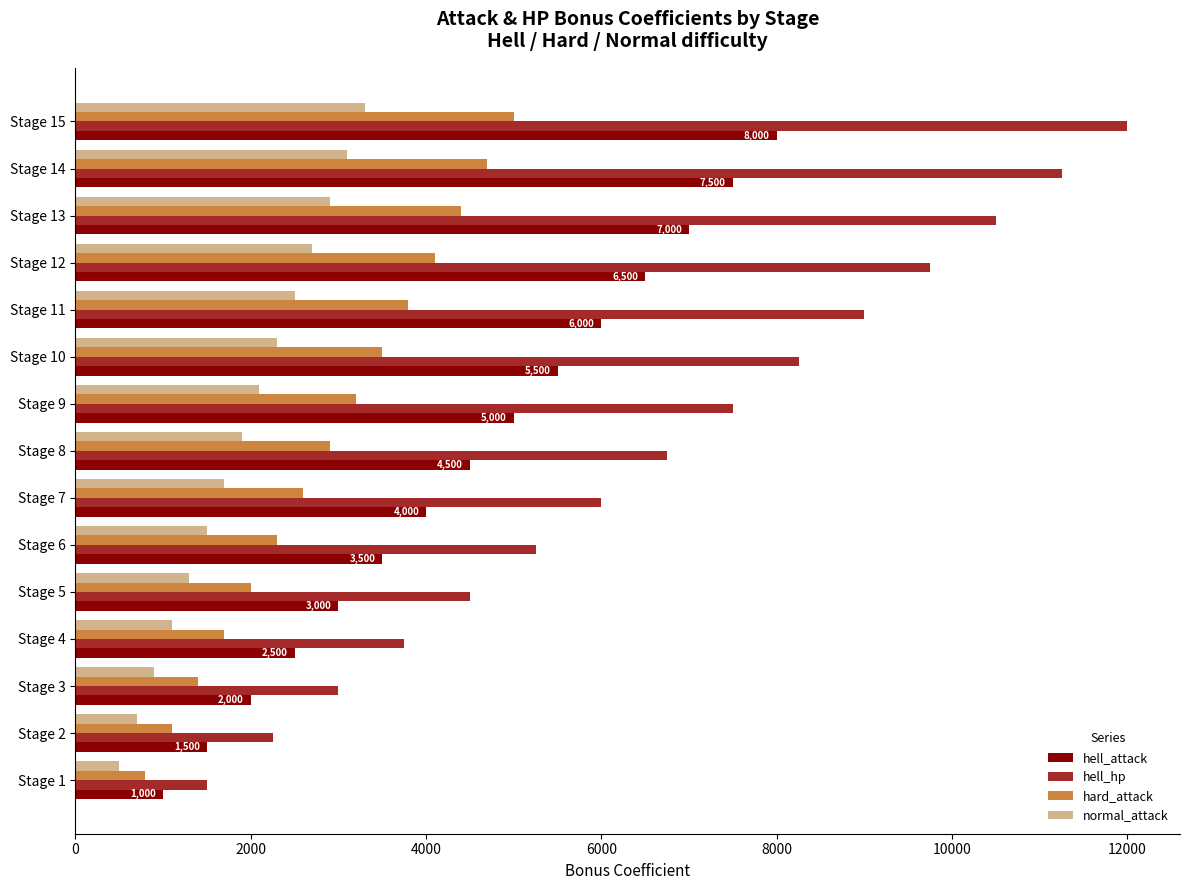

What is the minimum value for hard_attack?

800